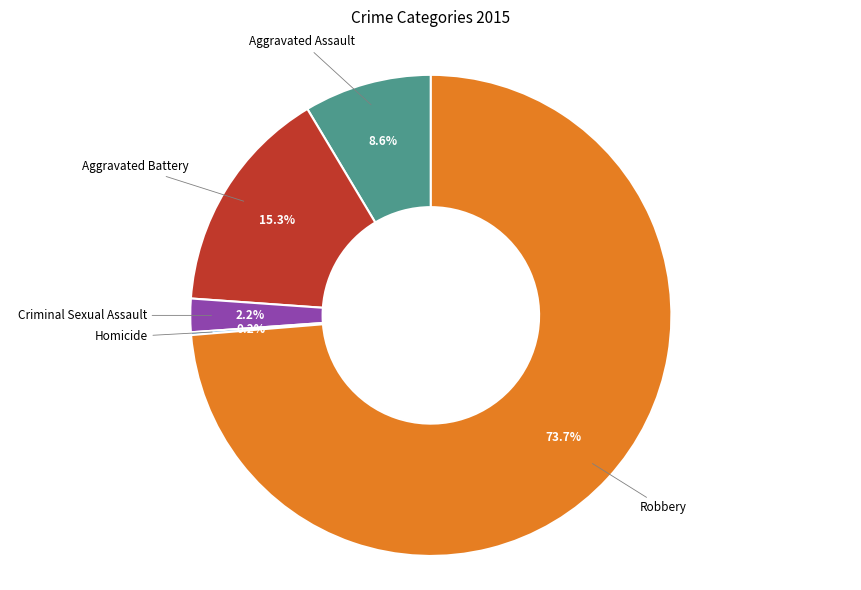

Is there any slice that represents more than half of the pie?

Yes